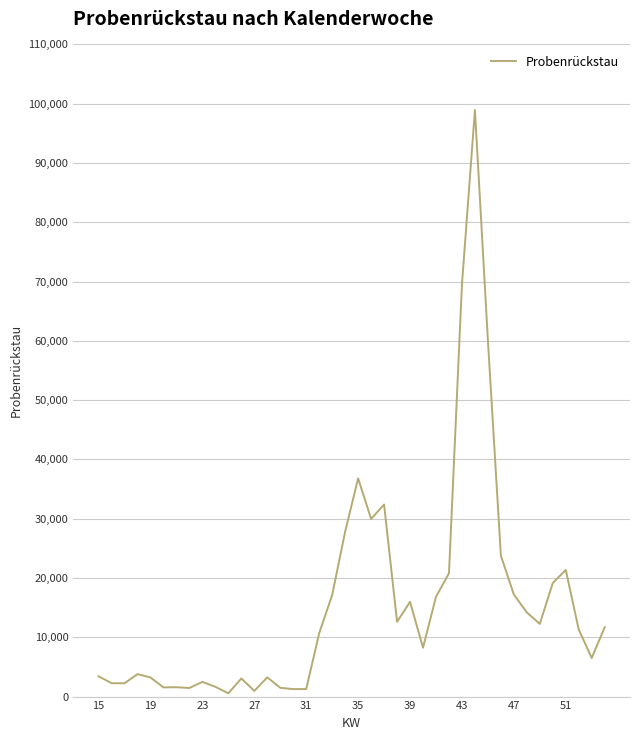

What is the greatest value displayed?

98931